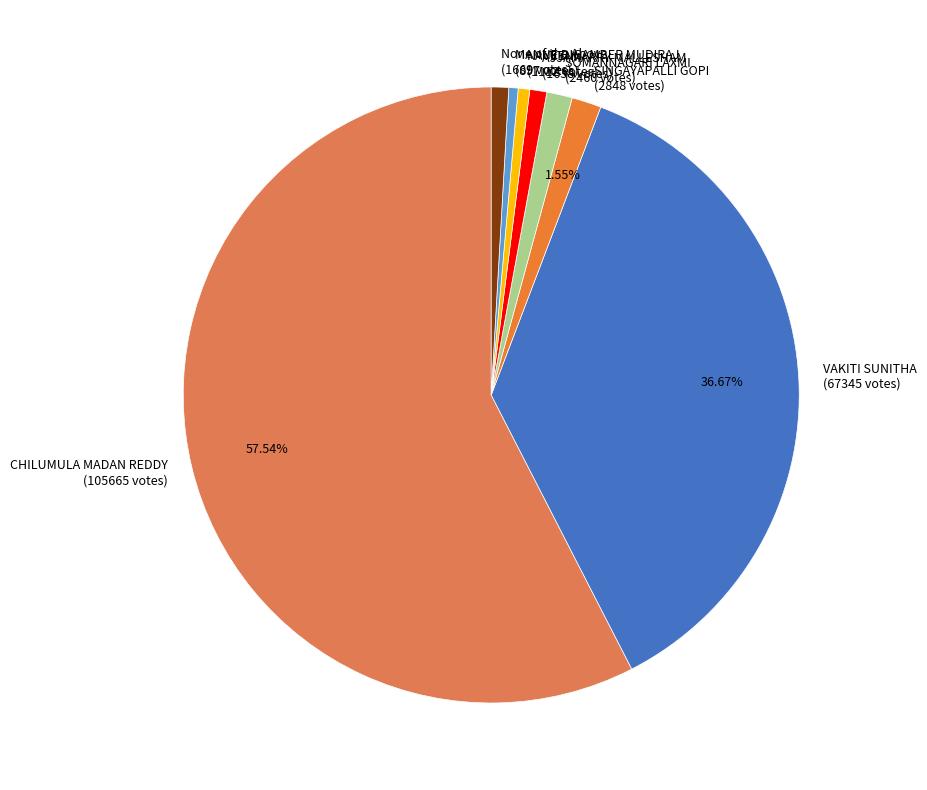

What is the largest slice in the pie chart?

CHILUMULA MADAN REDDY